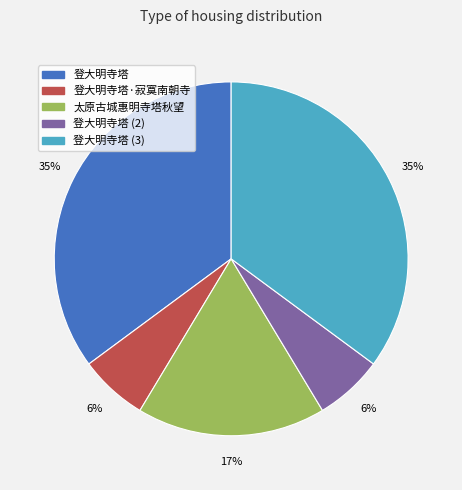

To the nearest percent, what is the average slice percentage?

20%